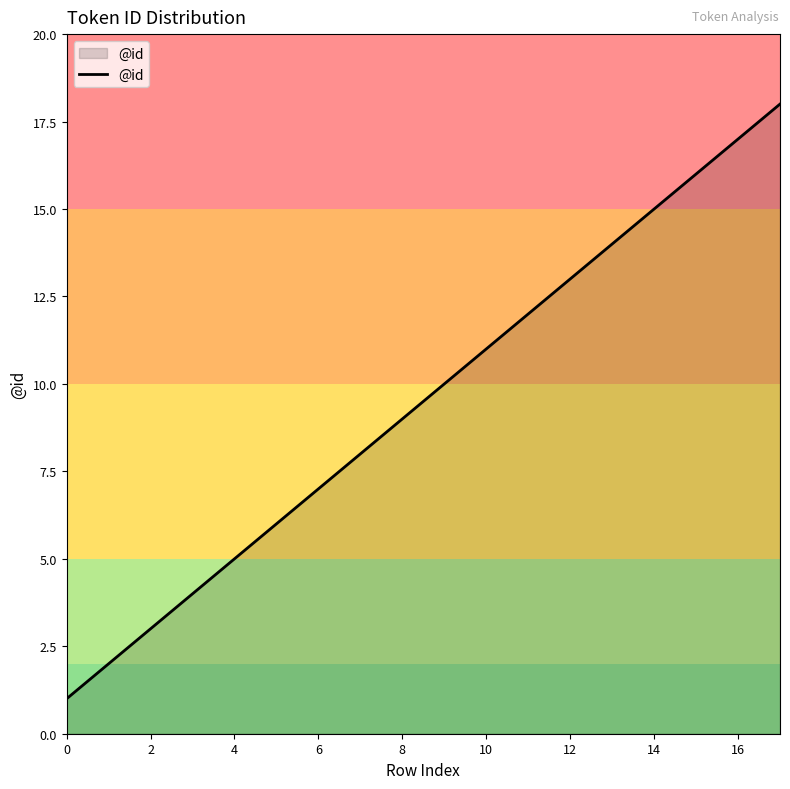

What is the minimum value shown in the chart?

1